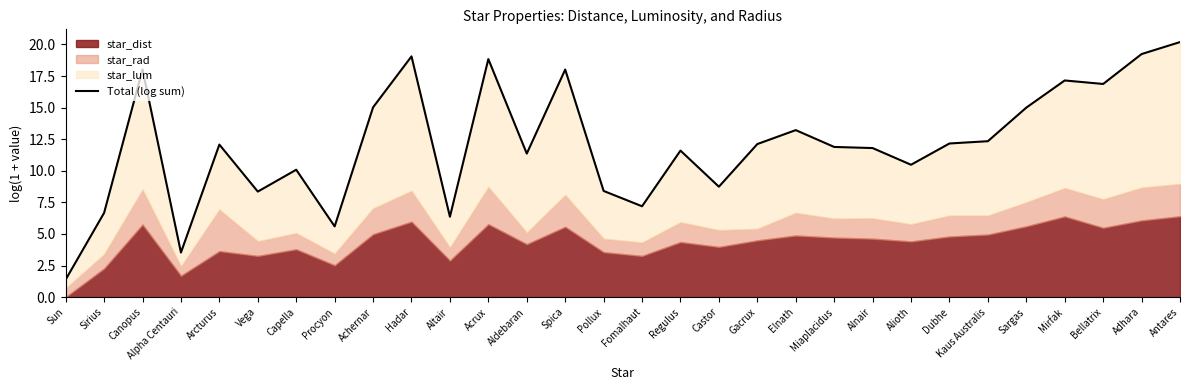

What is the minimum value shown in the chart?

1.4